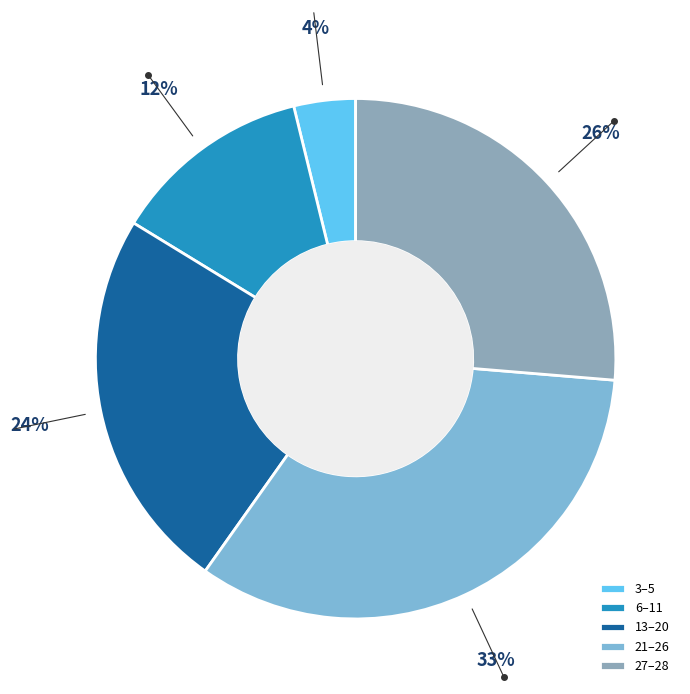

Which slice is the largest?

21–26